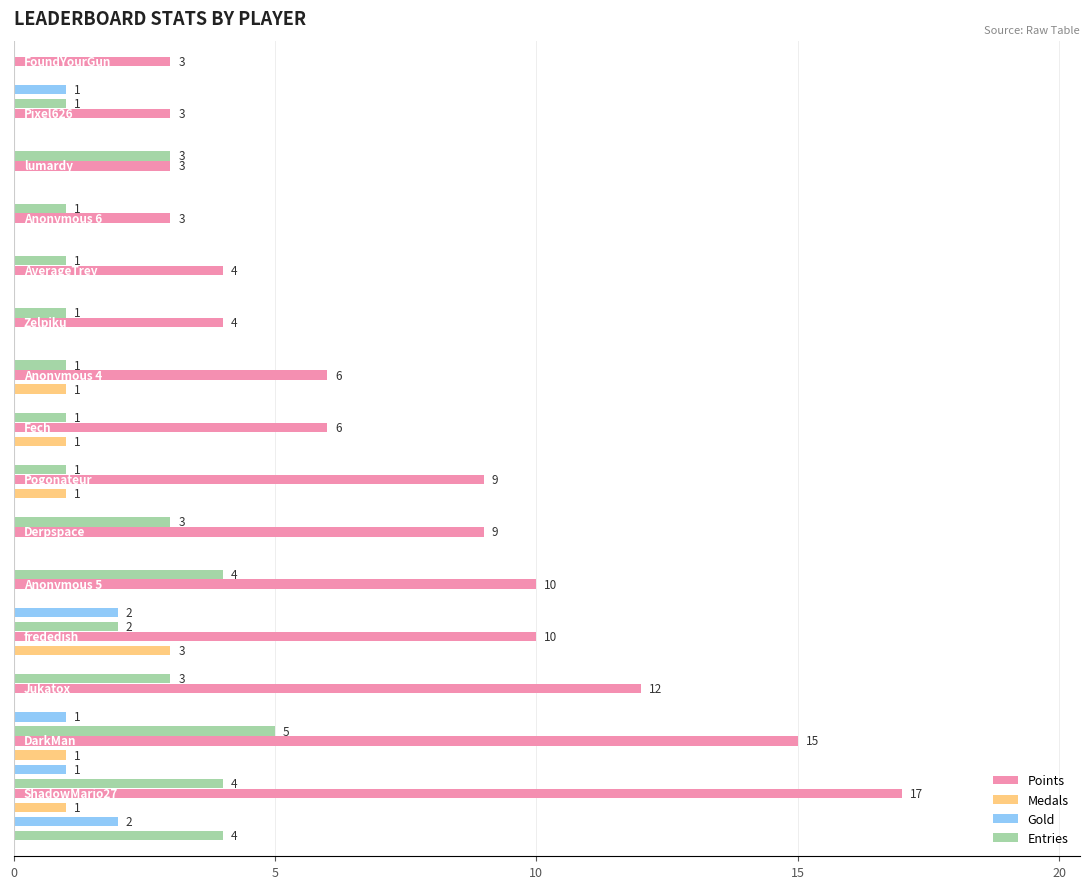

What is the difference between the maximum and minimum values in the Points series?

14